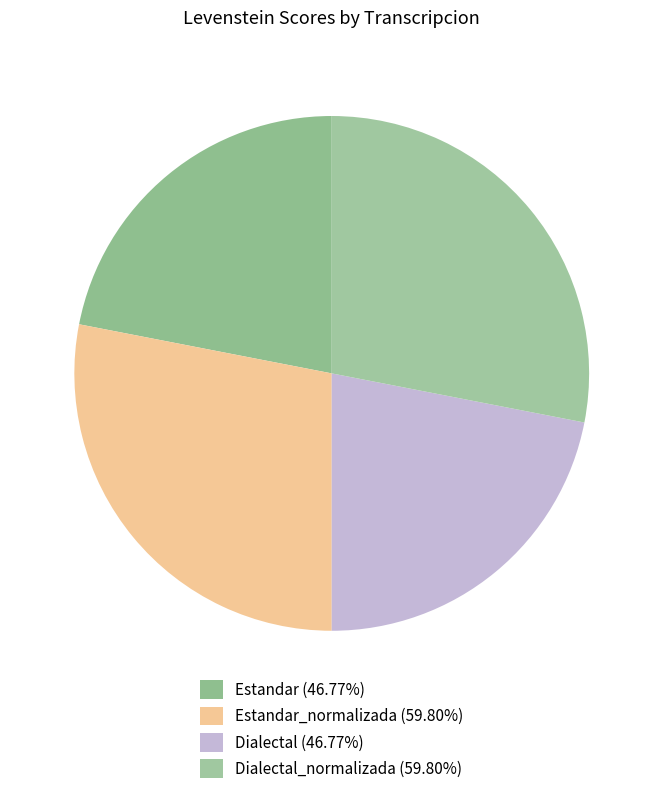

Rank the categories by value from highest to lowest.

Estandar_normalizada, Dialectal_normalizada, Estandar, Dialectal